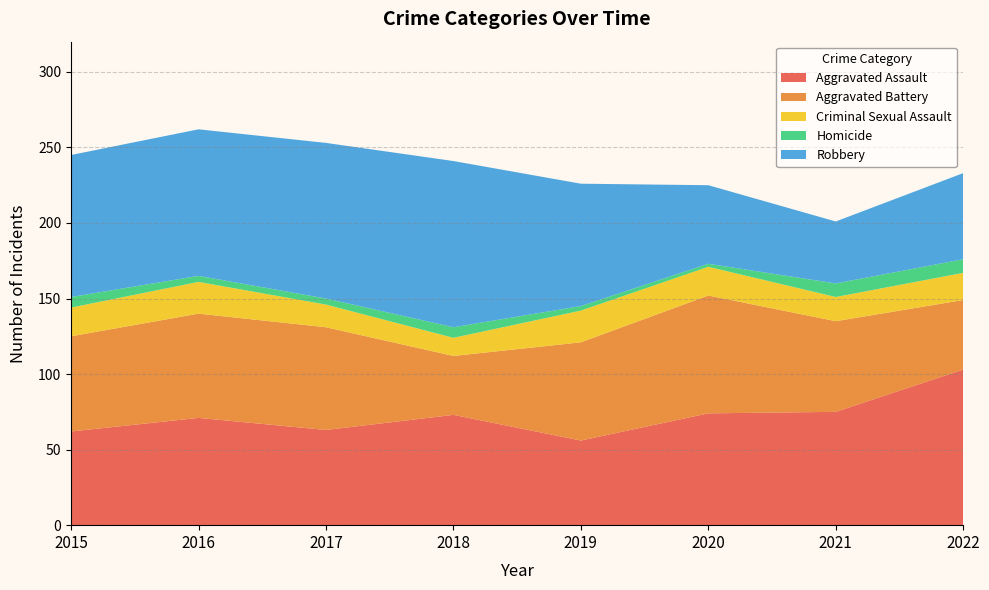

Reading left to right, what are all the values shown in this chart?

Aggravated Assault: 62	71	63	73	56	74	75	103
Aggravated Battery: 63	69	68	39	65	78	60	46
Criminal Sexual Assault: 19	21	15	12	21	19	16	18
Homicide: 7	4	4	7	3	2	9	9
Robbery: 94	97	103	110	81	52	41	57